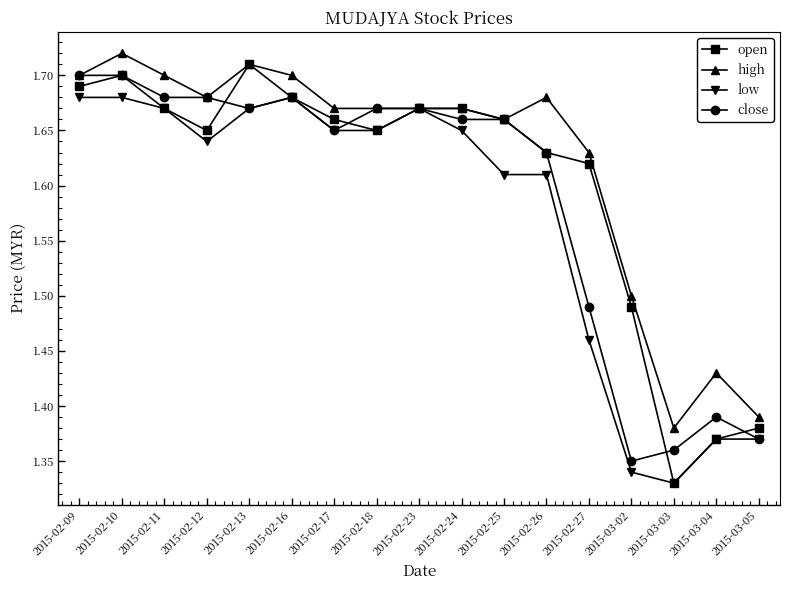

Where is open nearest to the value 1?

2015-03-03